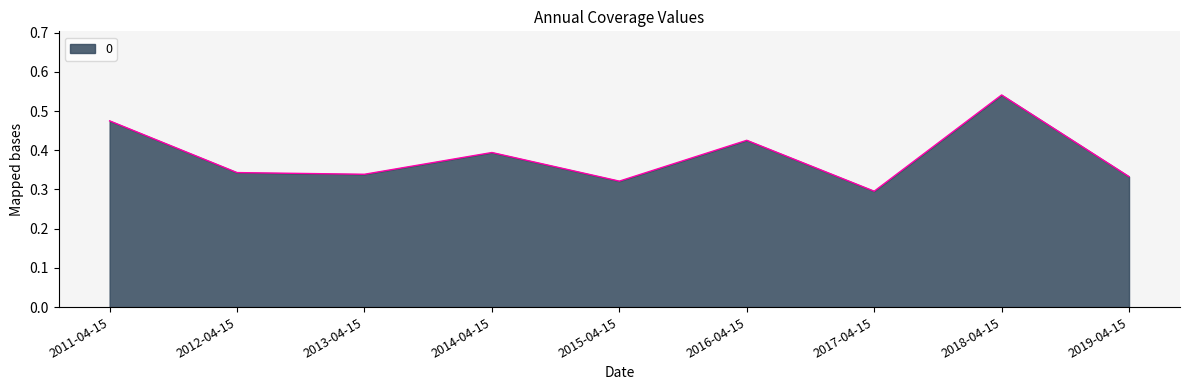

What is the sum of all values?

3.5